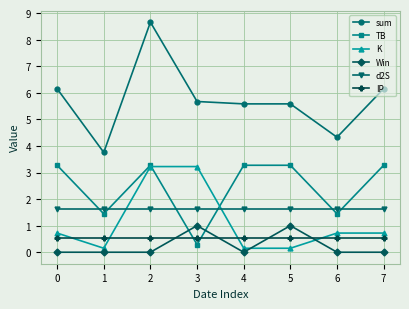

Which series has the largest total across all categories?

sum